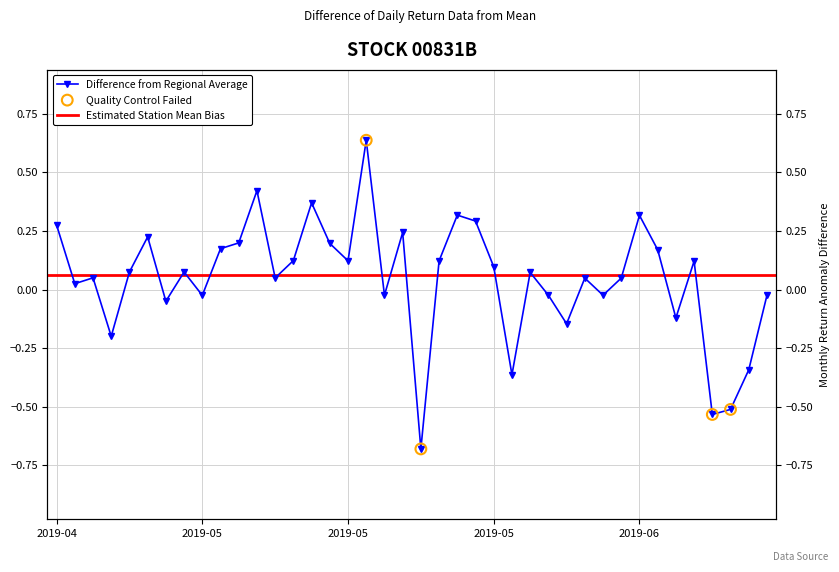

What is the change in value from 2019-05-29 to 2019-06-24?

-0.3